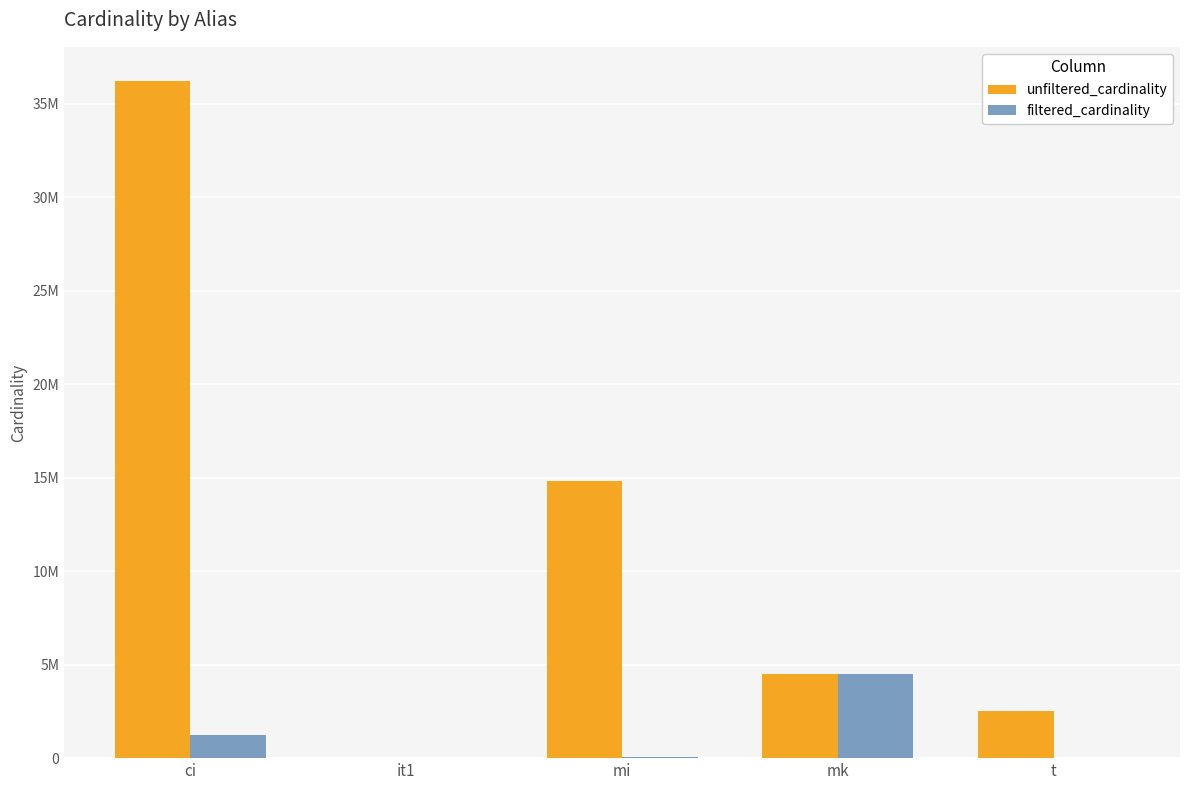

The filtered_cardinality series shows 2803929 at mk. True or false?

False